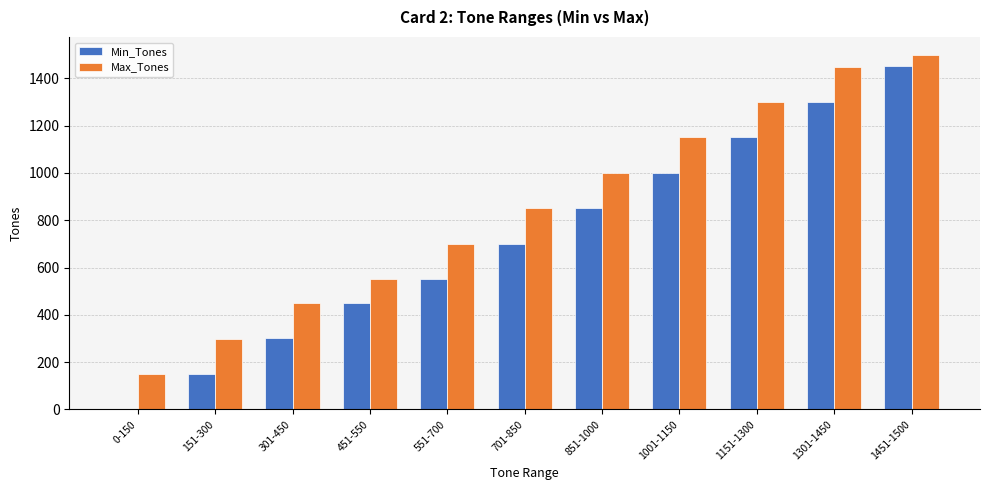

Which series has the widest spread of values?

Min_Tones